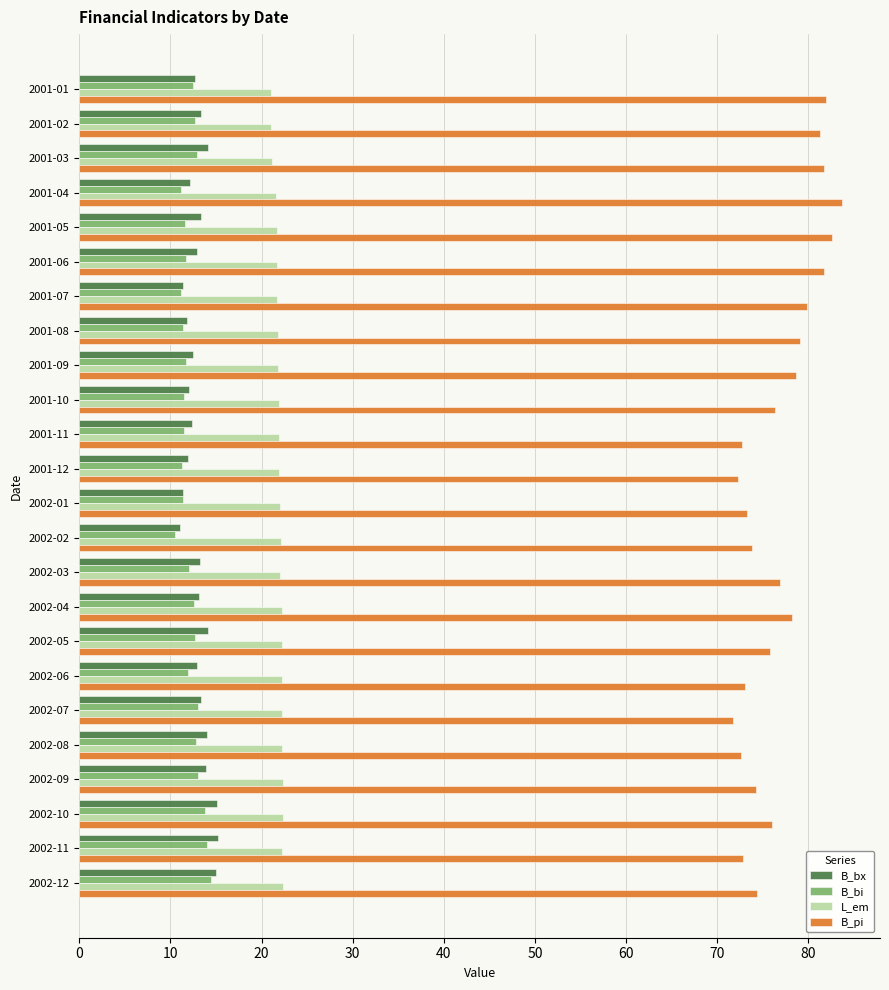

What is the difference between the second highest and minimum values in the B_bi series?

3.5